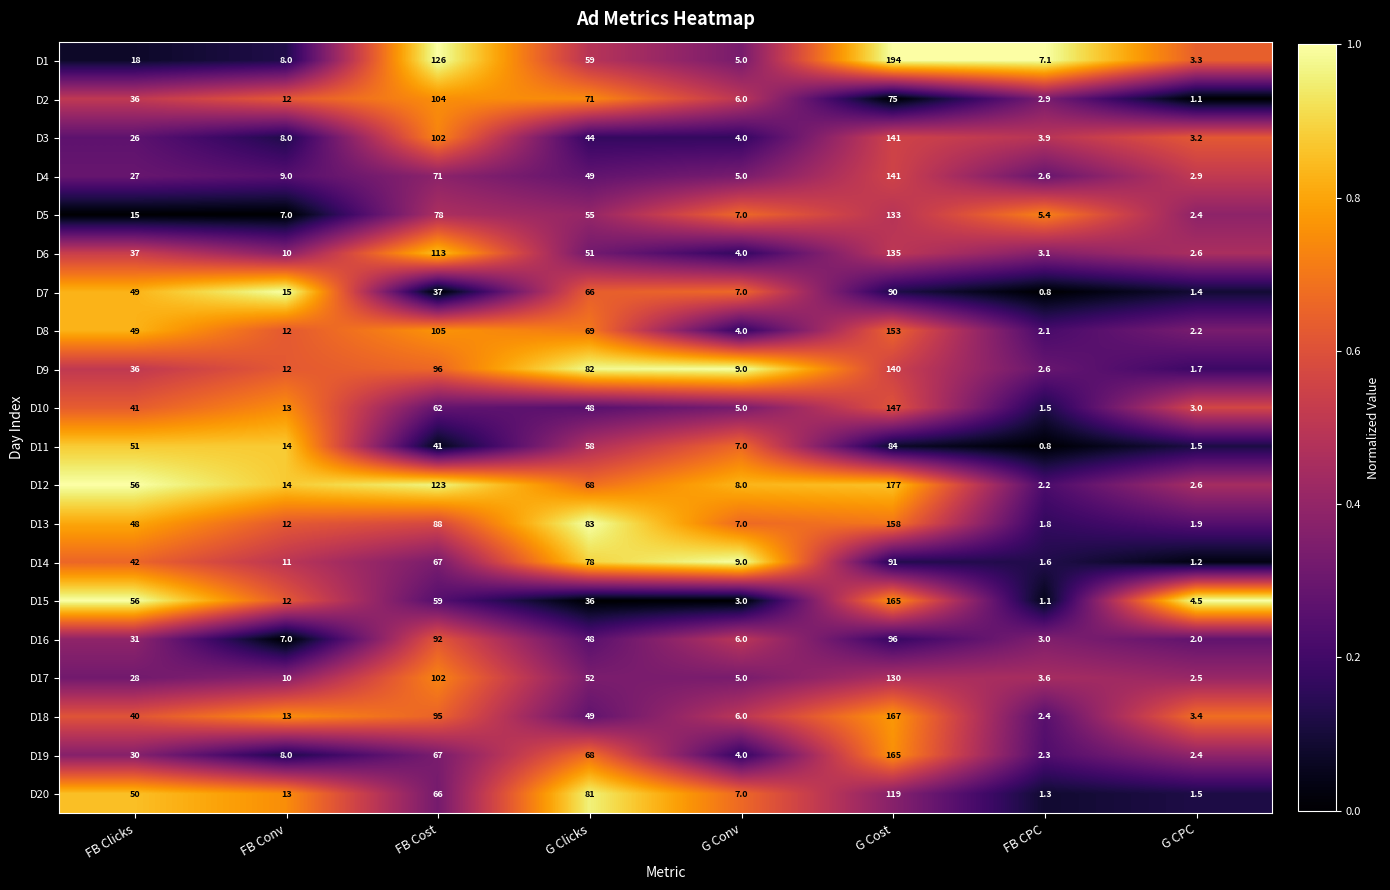

What is the sum of the D3 values at G Conv and G CPC?

7.2